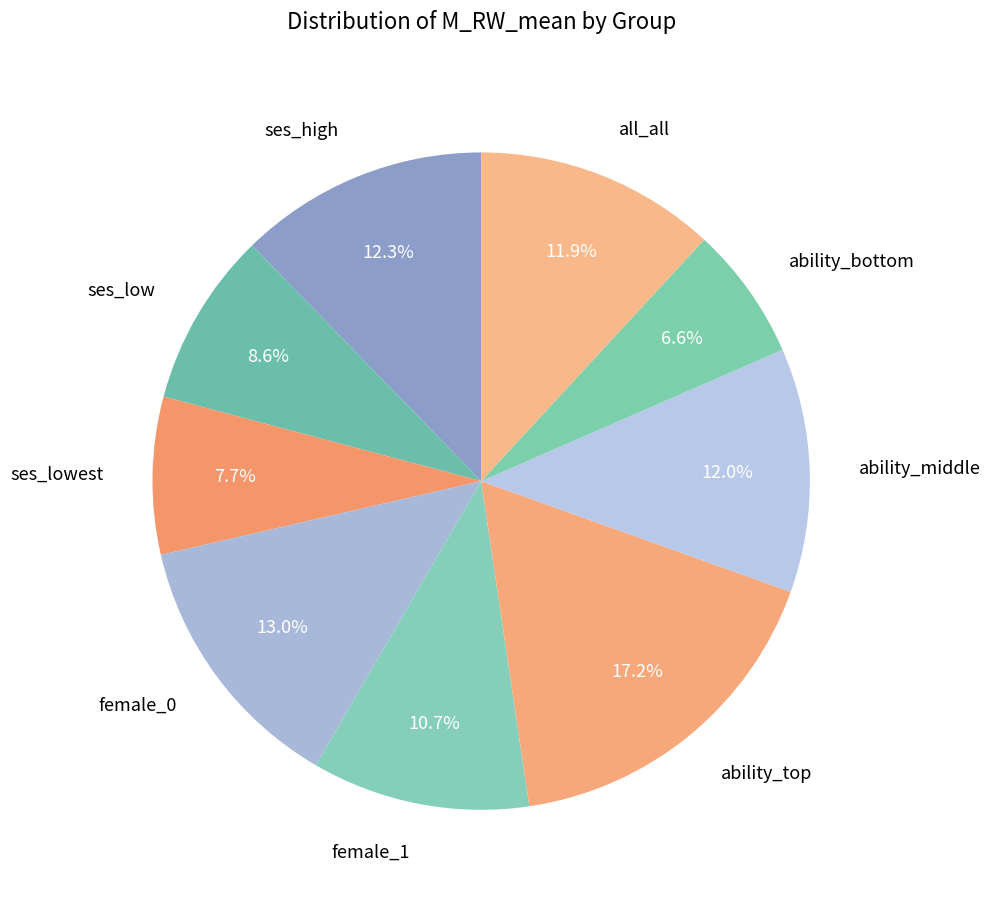

Which has a higher value, ses_high or female_0?

female_0